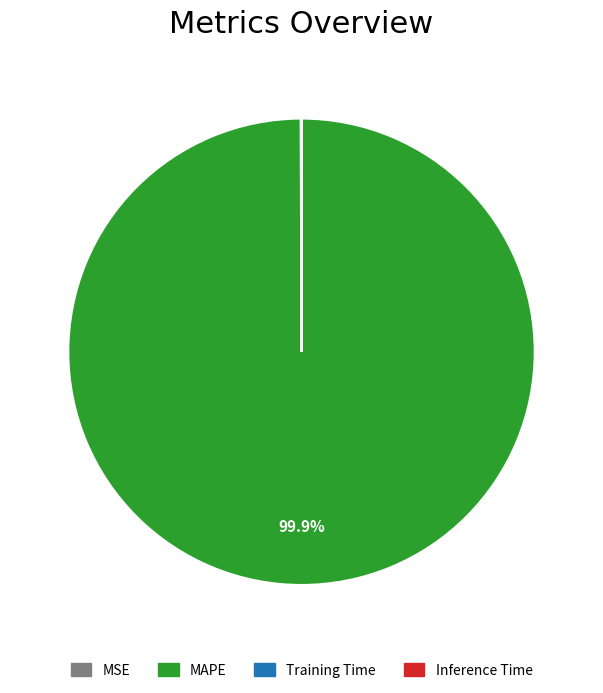

How much of the chart is everything except MAPE?

0.1%